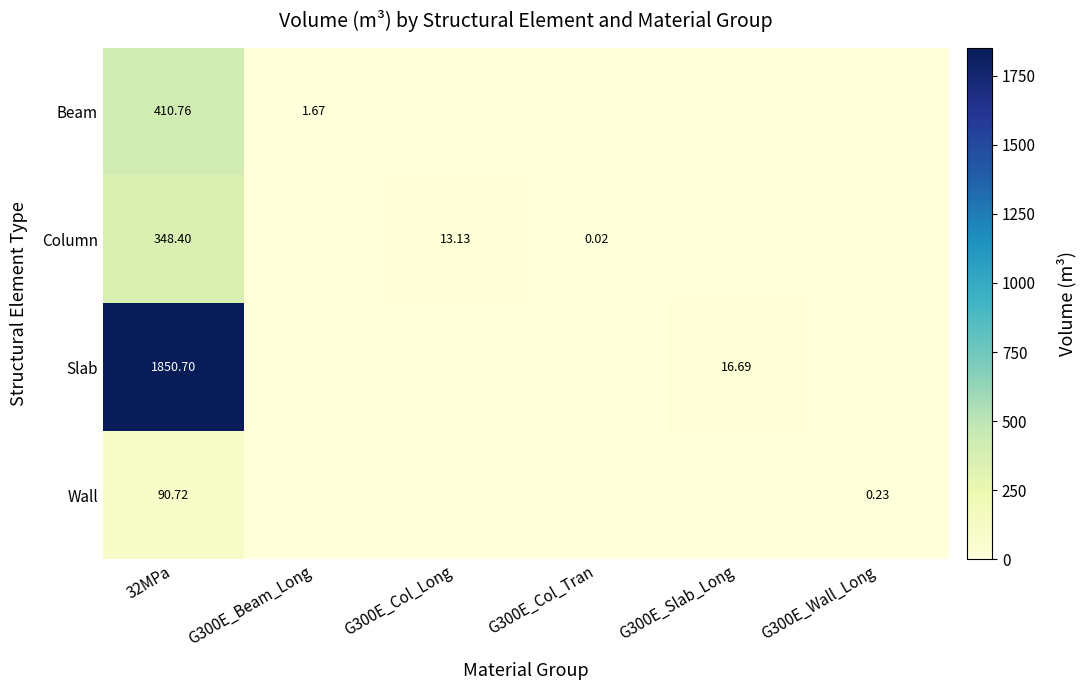

Is the value of Slab at G300E_Slab_Long greater than the value of Column at G300E_Col_Long?

Yes